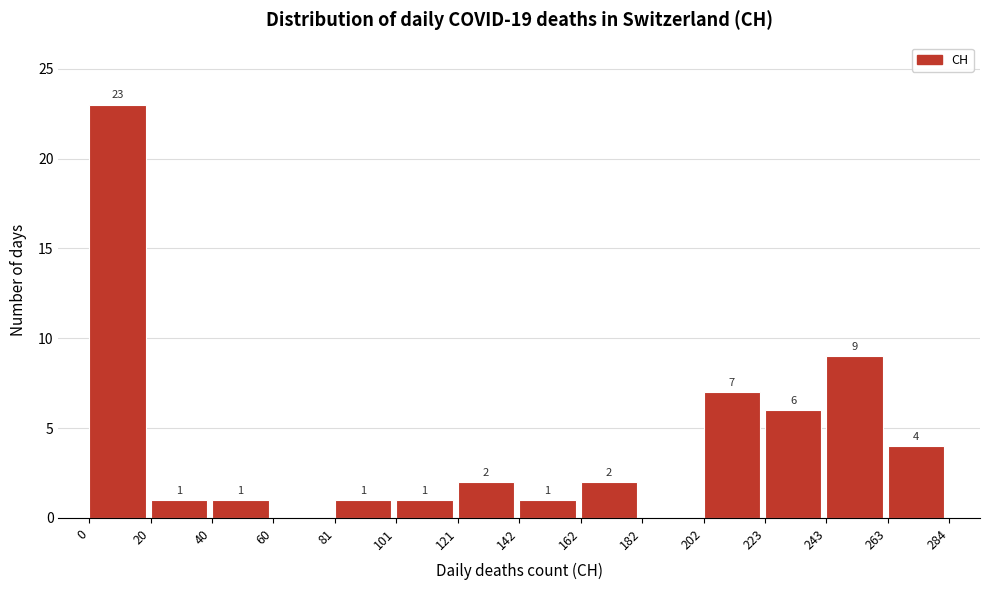

Over which range of the x-axis is the bar tallest?

0 to 20